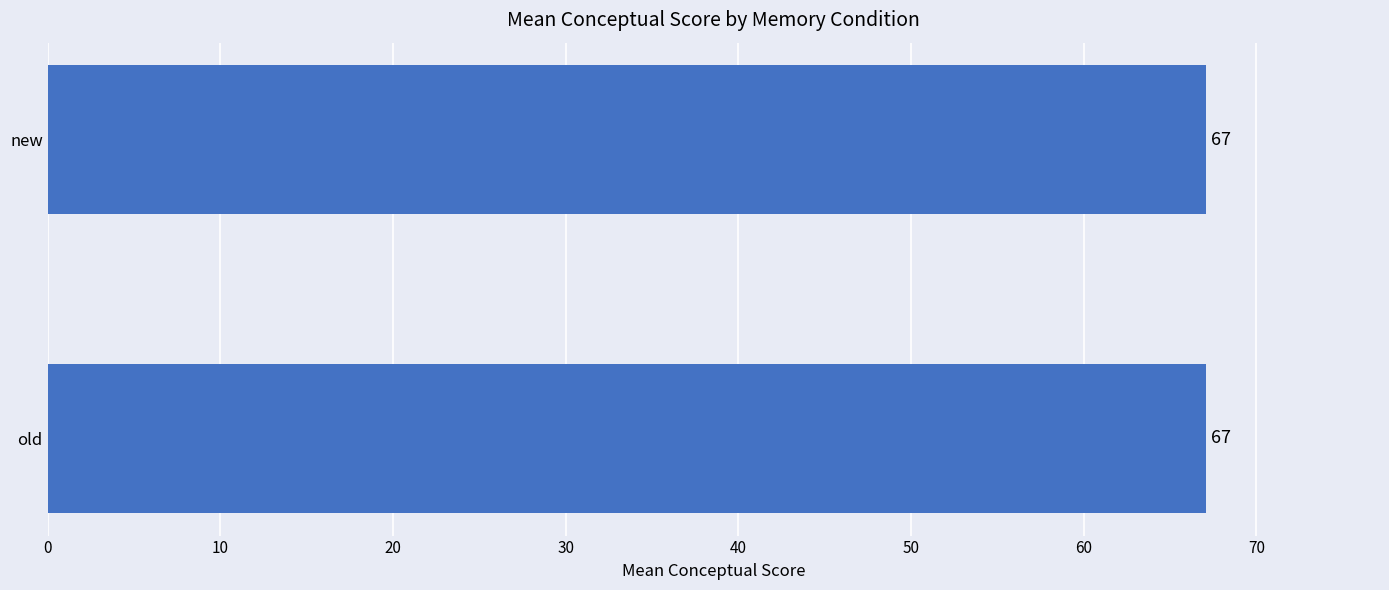

What is the approximate value at old?

67.1